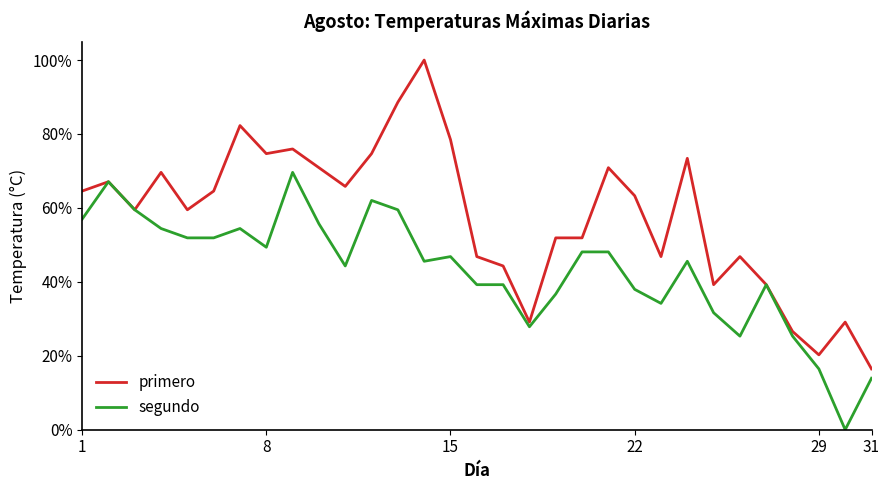

Reading right to left, transcribe all the data shown in this chart.

primero: 16.5	29.1	20.3	26.6	39.2	46.8	39.2	73.4	46.8	63.3	70.9	51.9	51.9	29.1	44.3	46.8	78.5	100.0	88.6	74.7	65.8	70.9	75.9	74.7	82.3	64.6	59.5	69.6	59.5	67.1	64.6
segundo: 13.9	0.0	16.5	25.3	39.2	25.3	31.6	45.6	34.2	38.0	48.1	48.1	36.7	27.8	39.2	39.2	46.8	45.6	59.5	62.0	44.3	55.7	69.6	49.4	54.4	51.9	51.9	54.4	59.5	67.1	57.0